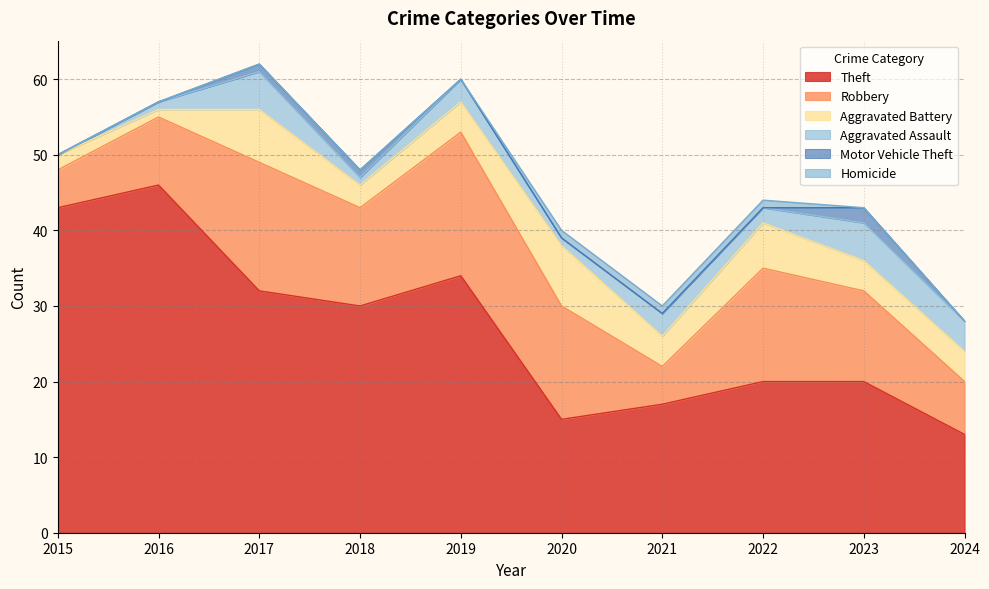

Count the number of data series in this chart.

6